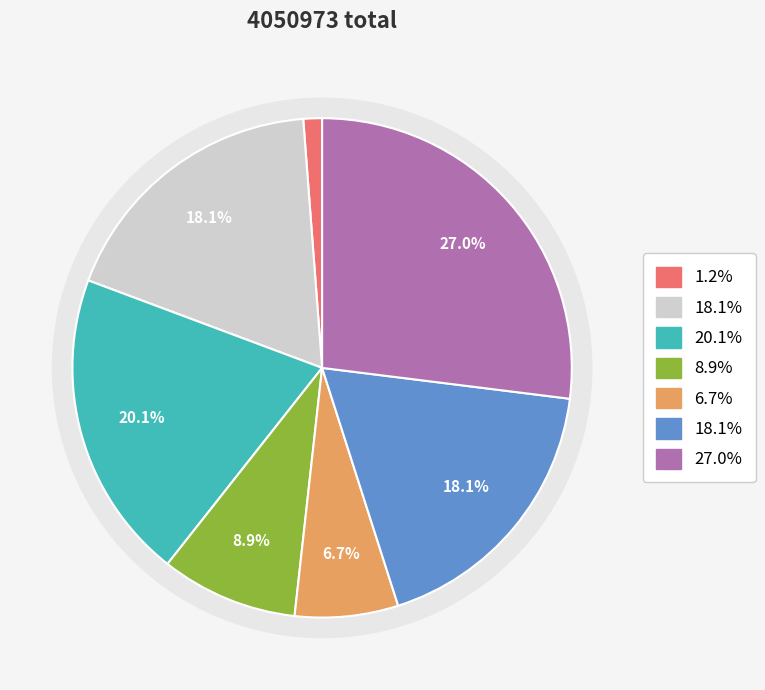

Is there any slice that represents more than half of the pie?

No